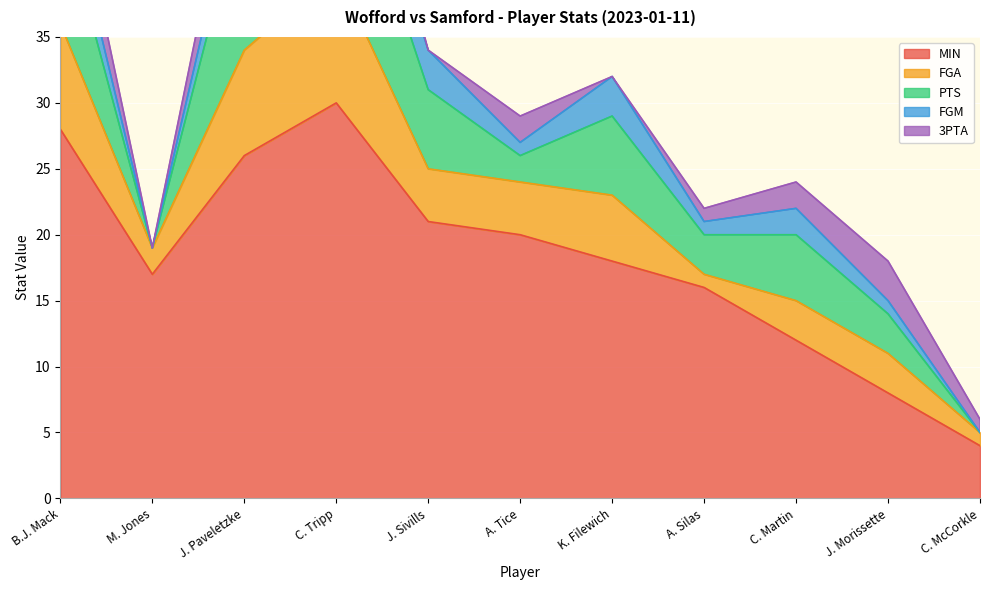

What is the value of the PTS point at the 3rd from the left?

12